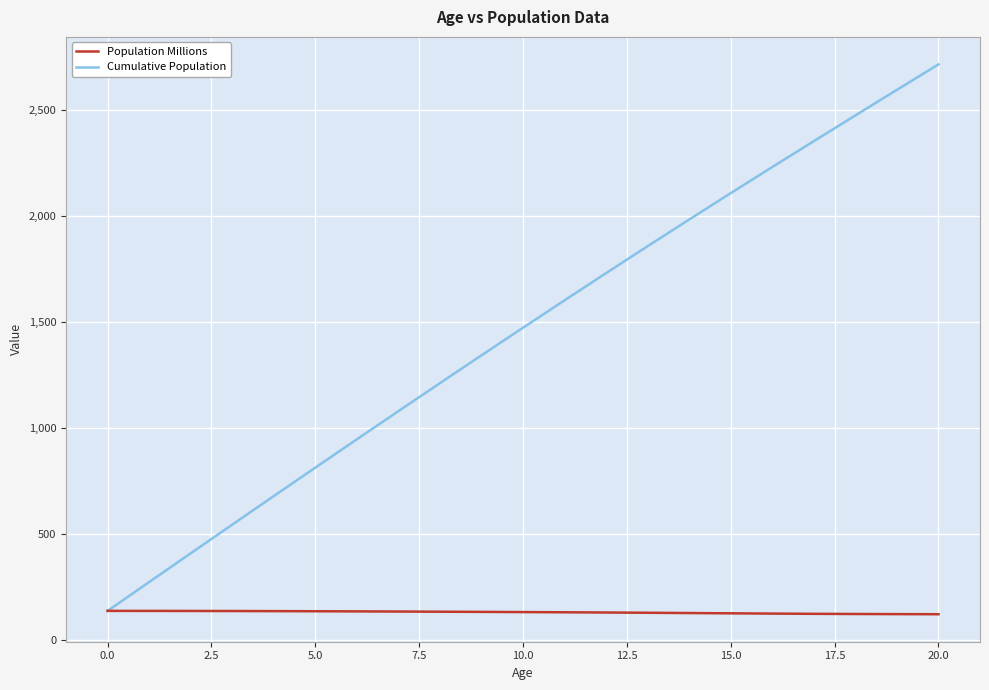

What is the minimum value shown in the chart?

120.2